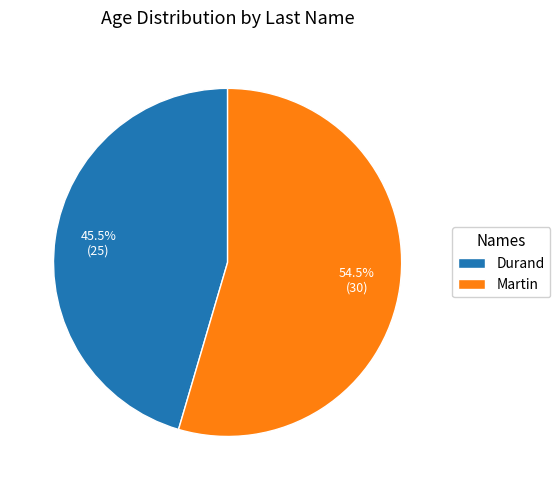

Rank the categories by value from highest to lowest.

Martin, Durand